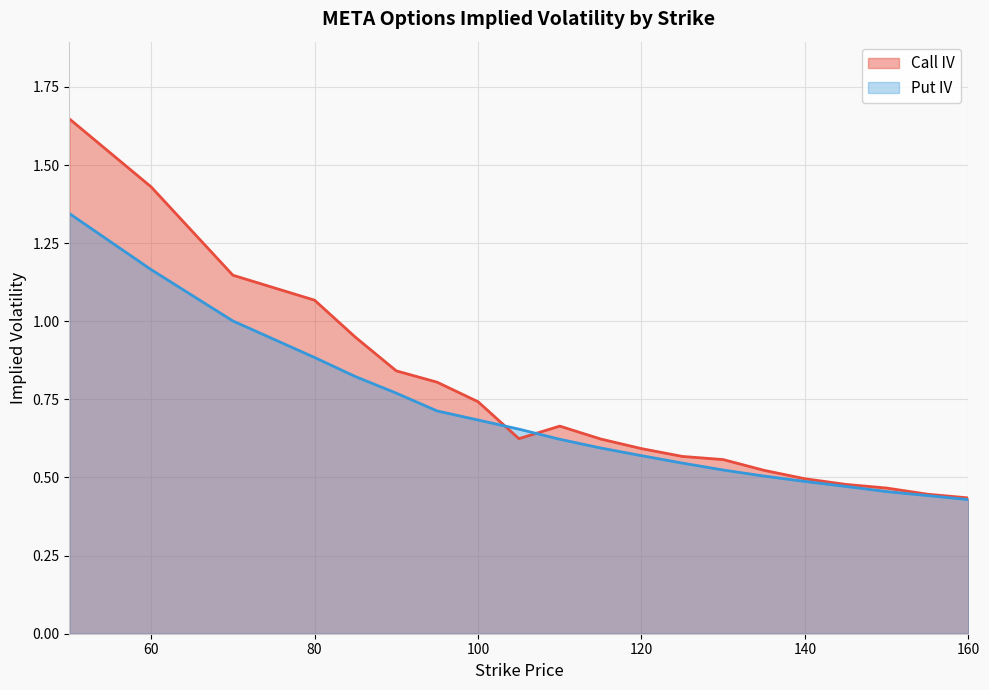

Which category has the lowest value across all series?

160